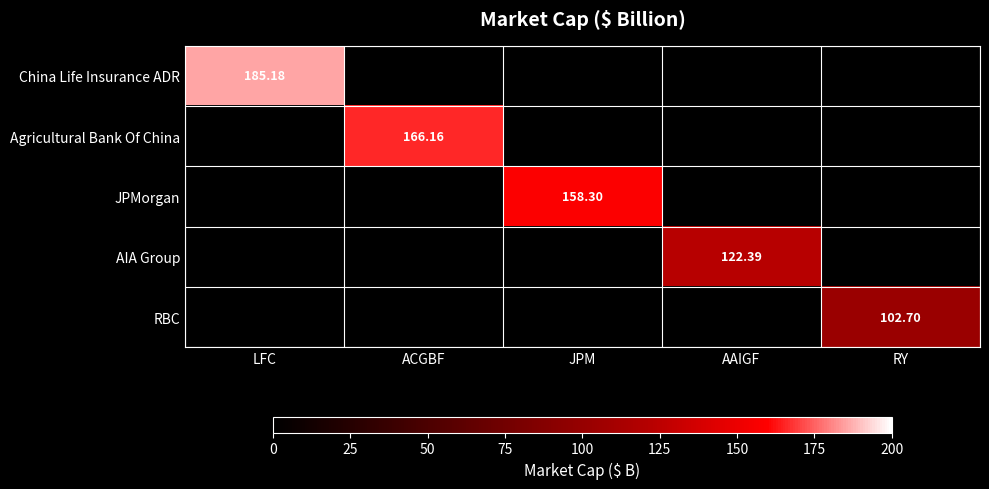

Is the value of Agricultural Bank Of China at ACGBF greater than the value of China Life Insurance ADR at LFC?

No